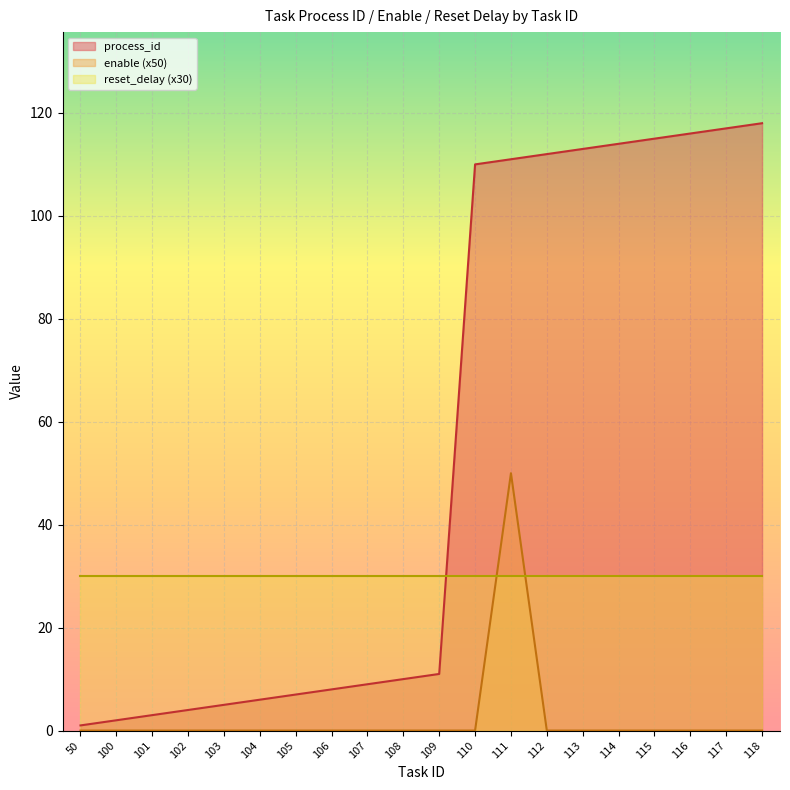

The enable series shows 0 at 117. True or false?

True